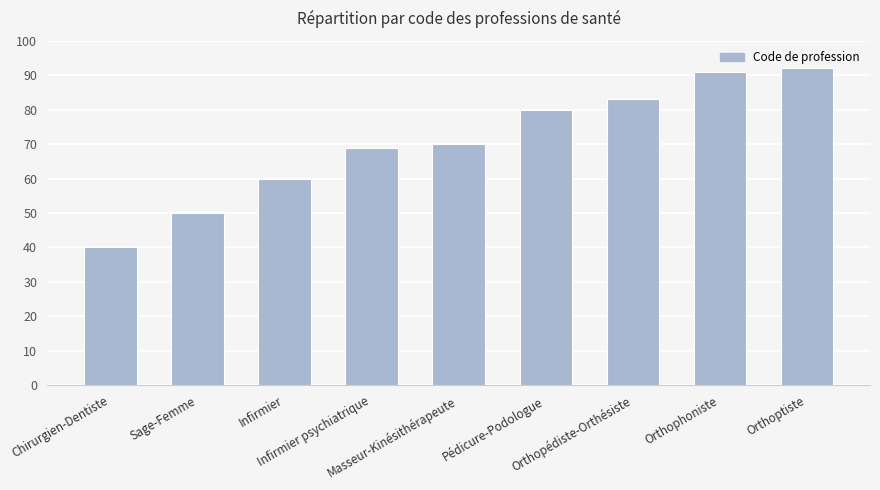

Does the chart contain stacked bars?

No